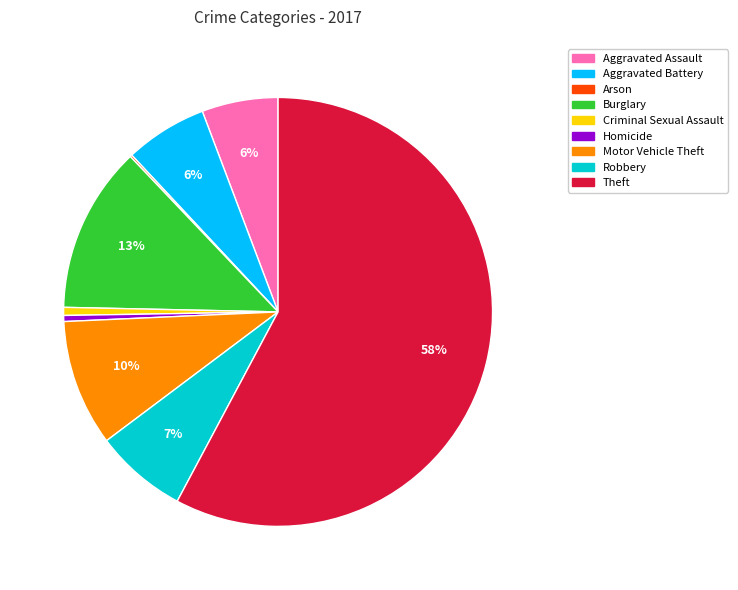

Which has a higher value, Homicide or Motor Vehicle Theft?

Motor Vehicle Theft